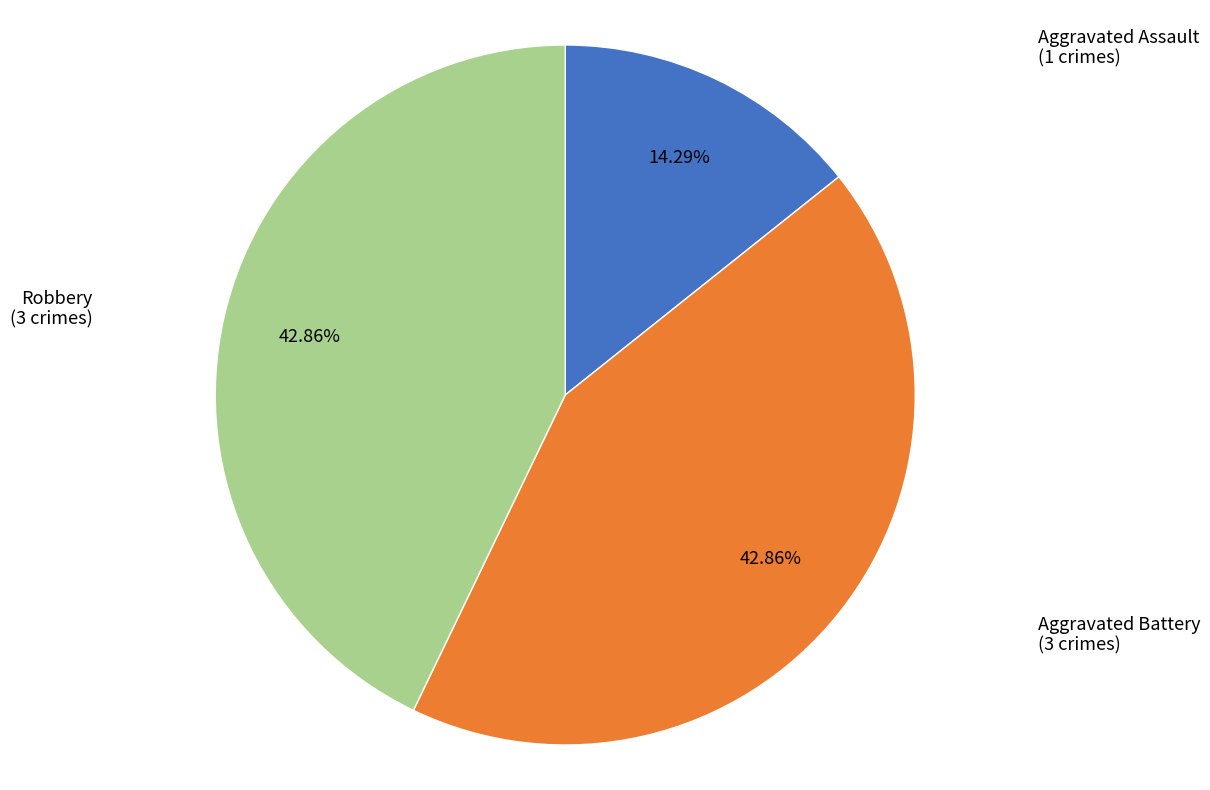

Is there any slice that represents more than half of the pie?

No